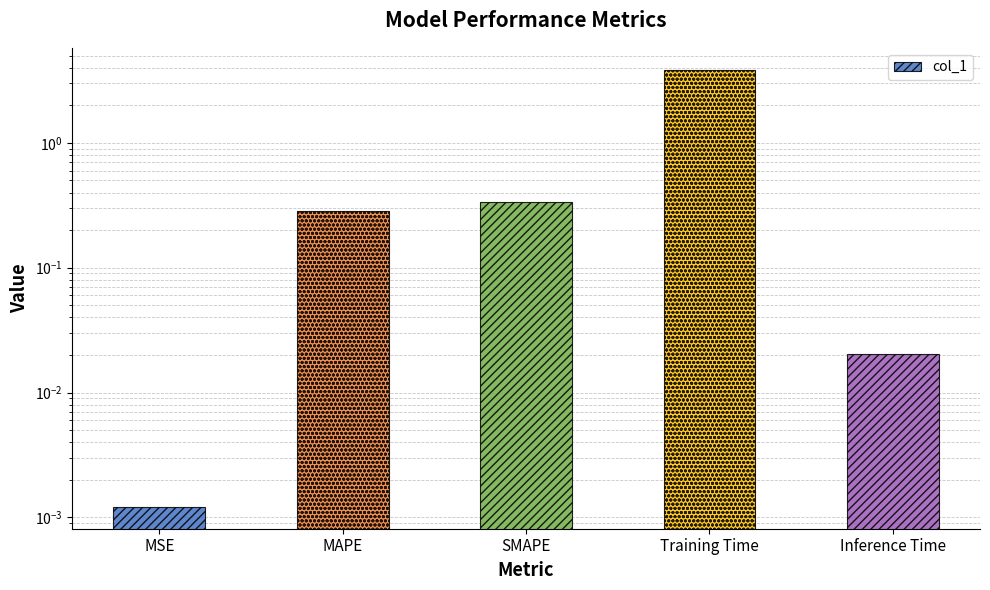

What position from the right is Training Time?

2